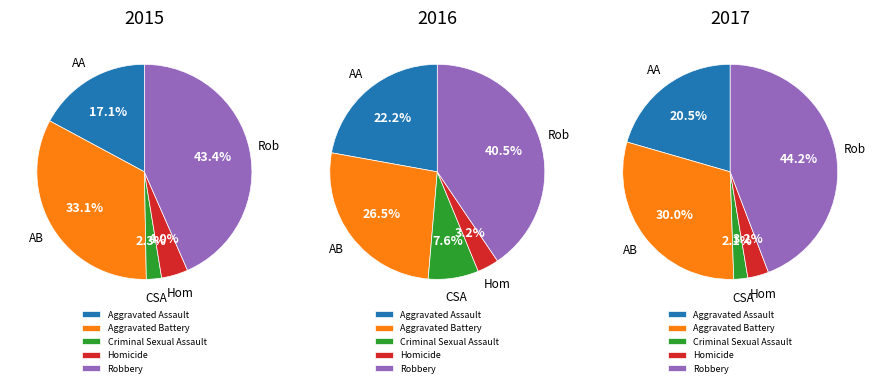

To the nearest percent, what is the difference between the Homicide and Criminal Sexual Assault slice percentages?

2%